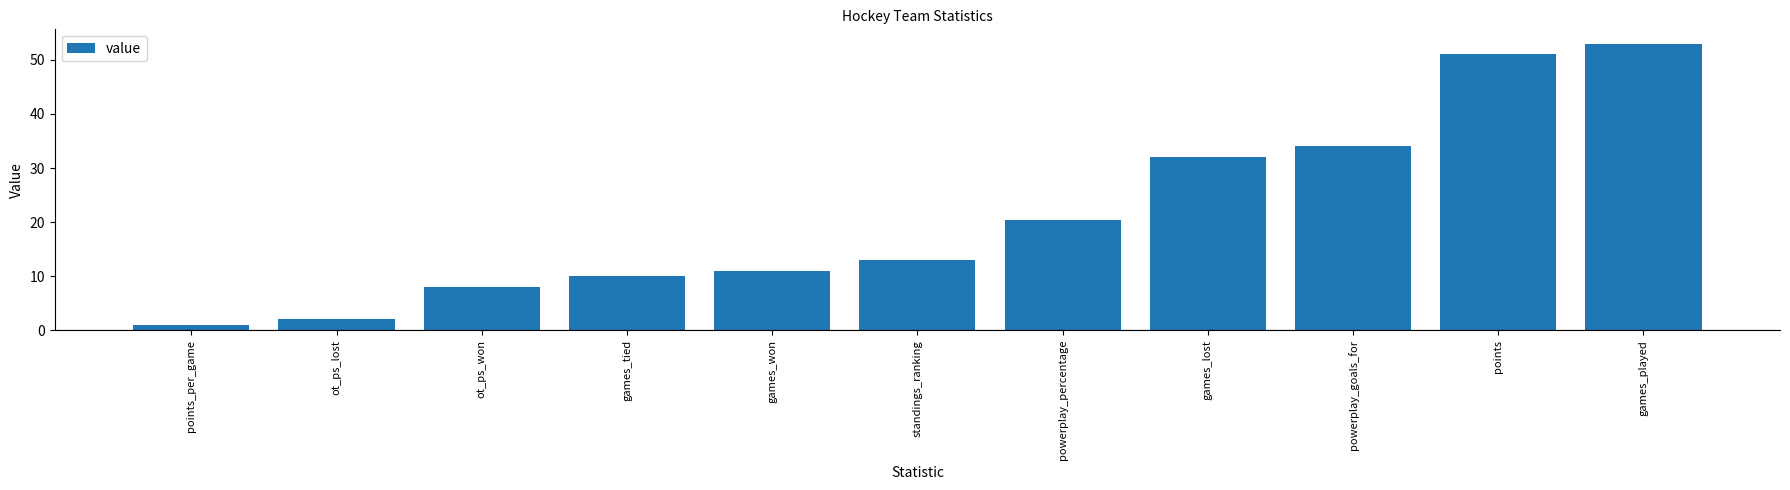

What position from the left is games_lost?

8